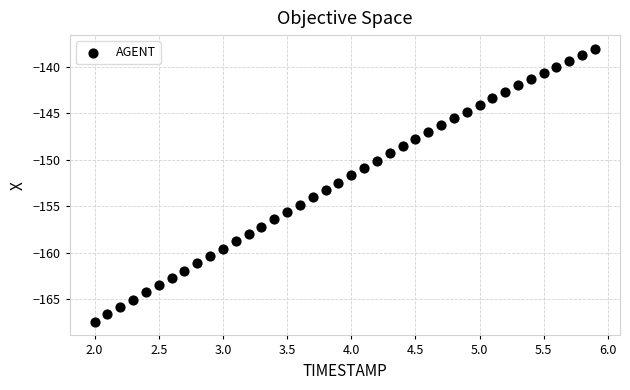

What is the range of X values (max minus min)?

3.9